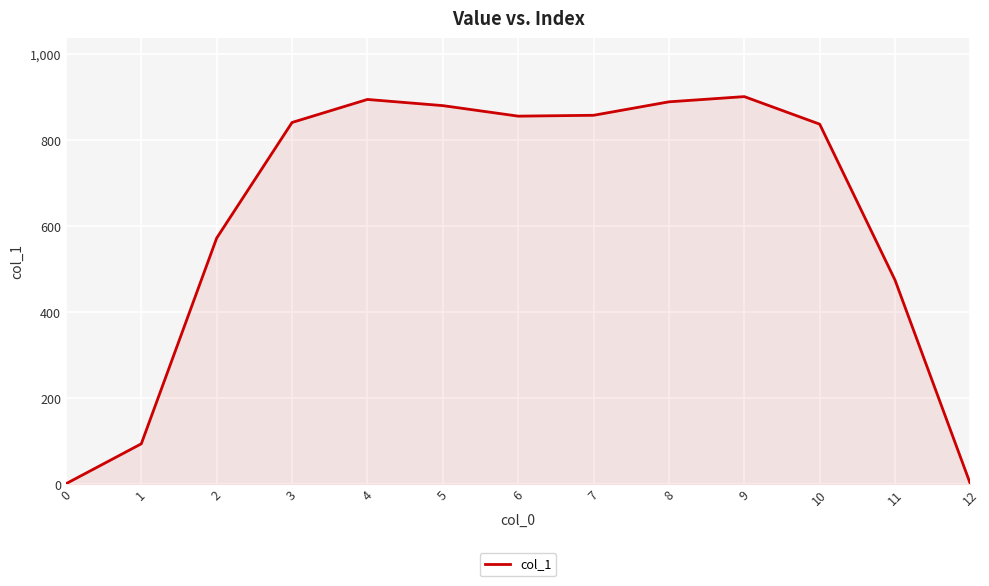

What is the greatest value displayed?

901.2